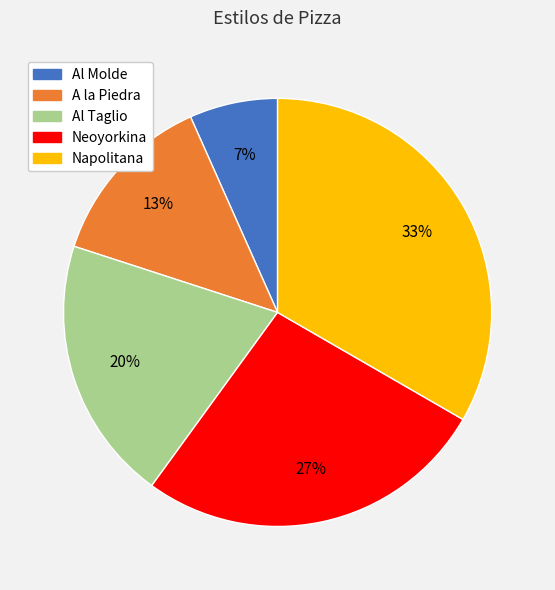

To the nearest percent, what percentage of the pie is Al Taglio?

20%